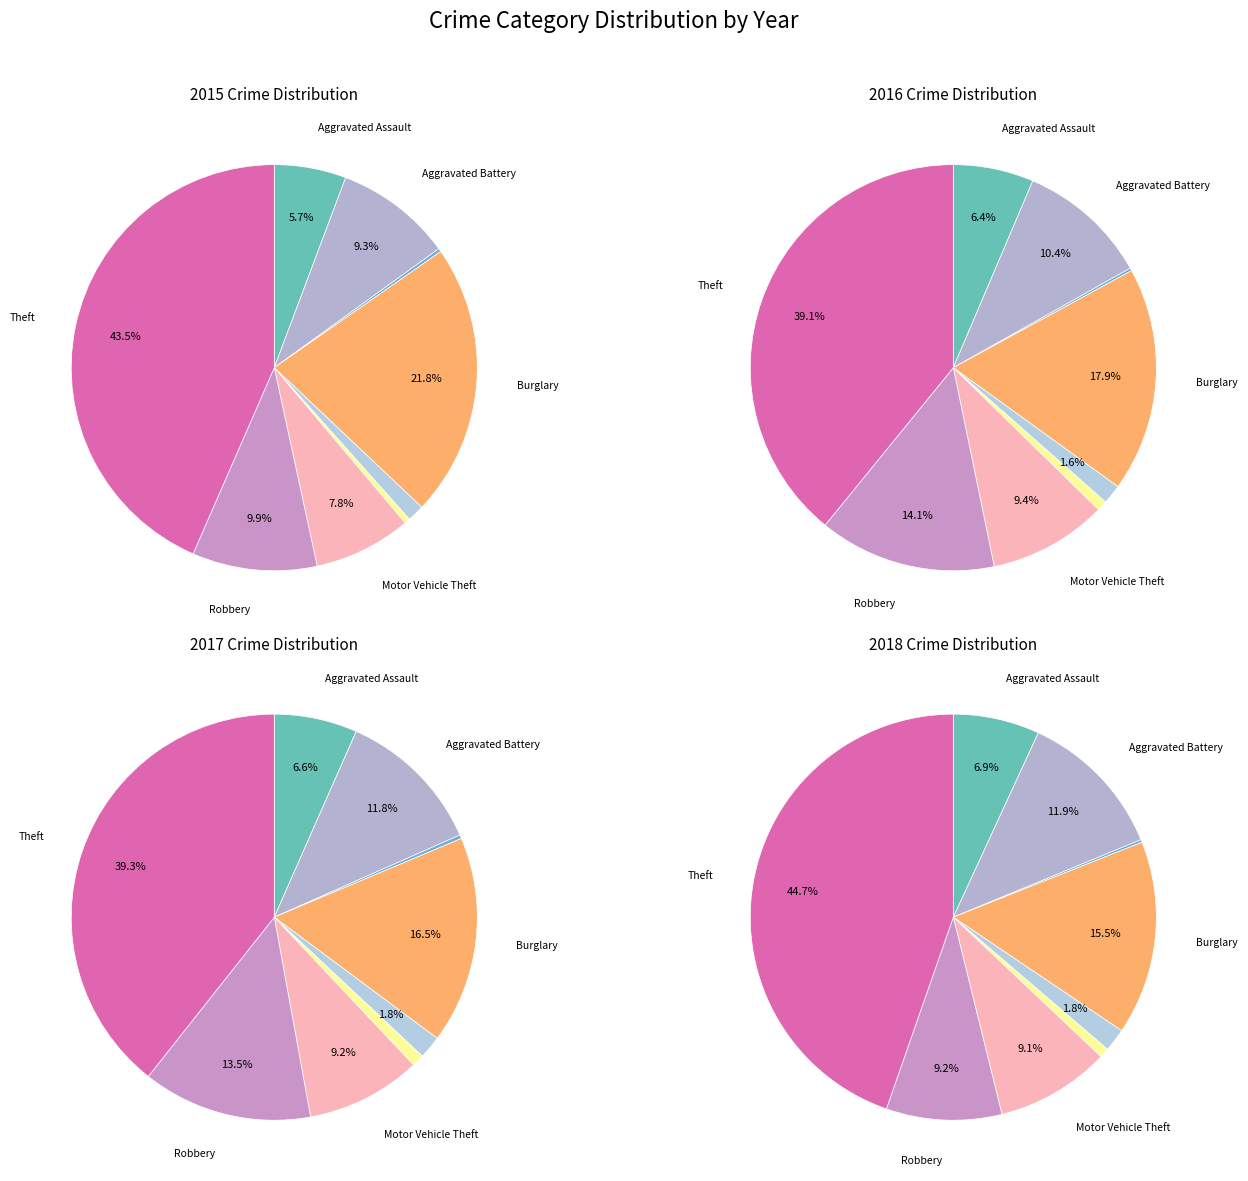

Does Aggravated Assault represent more than half of the total?

No